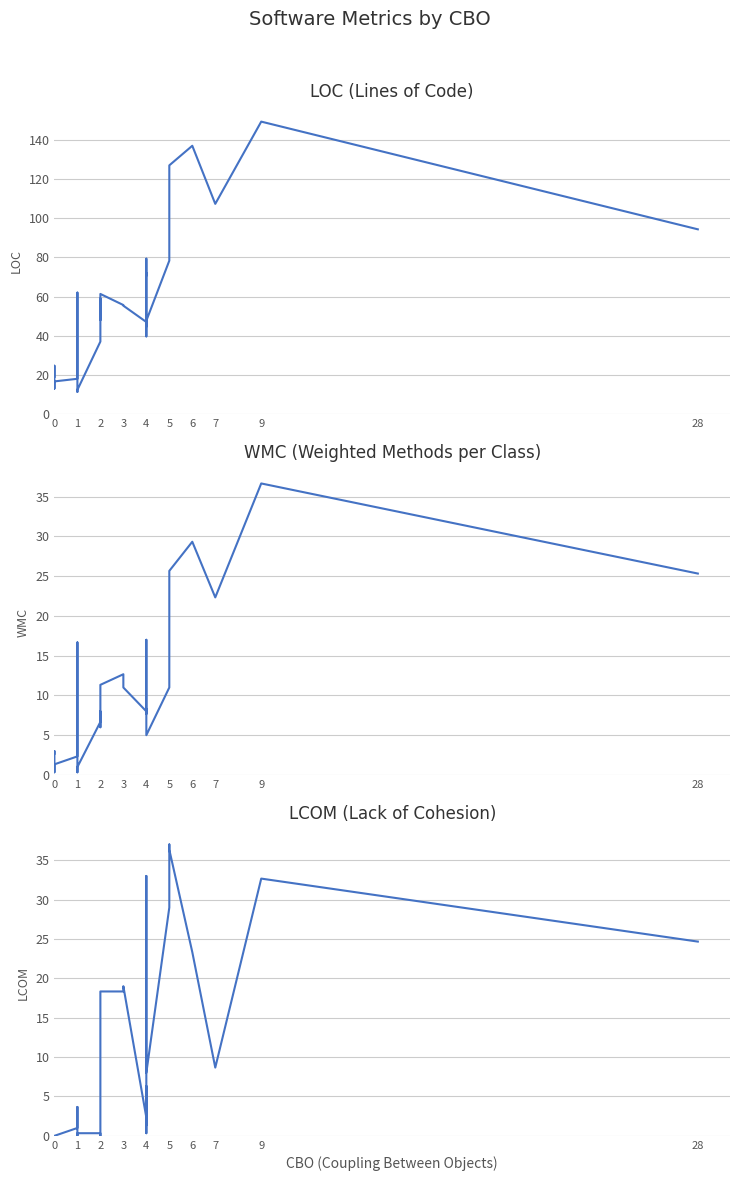

True or false: loc and lcom cross at least once.

False